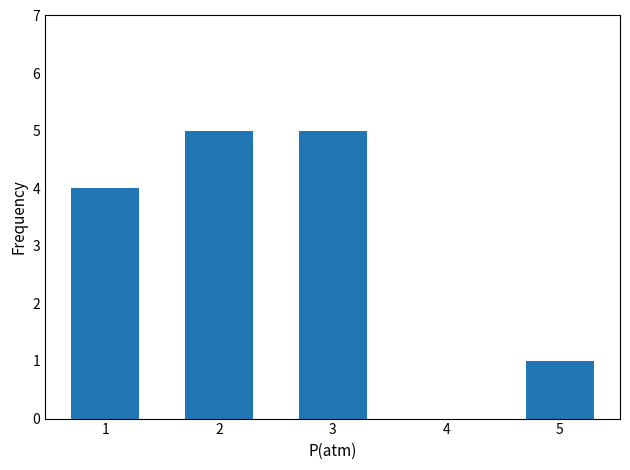

What is the sum of all values?

15